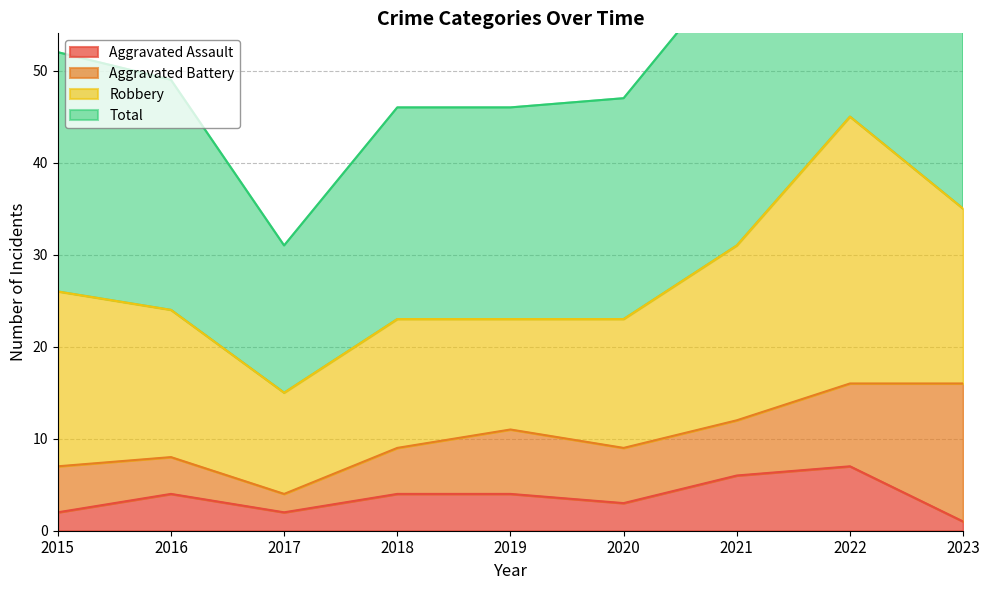

Where does the Aggravated Assault series first go above 4?

2021